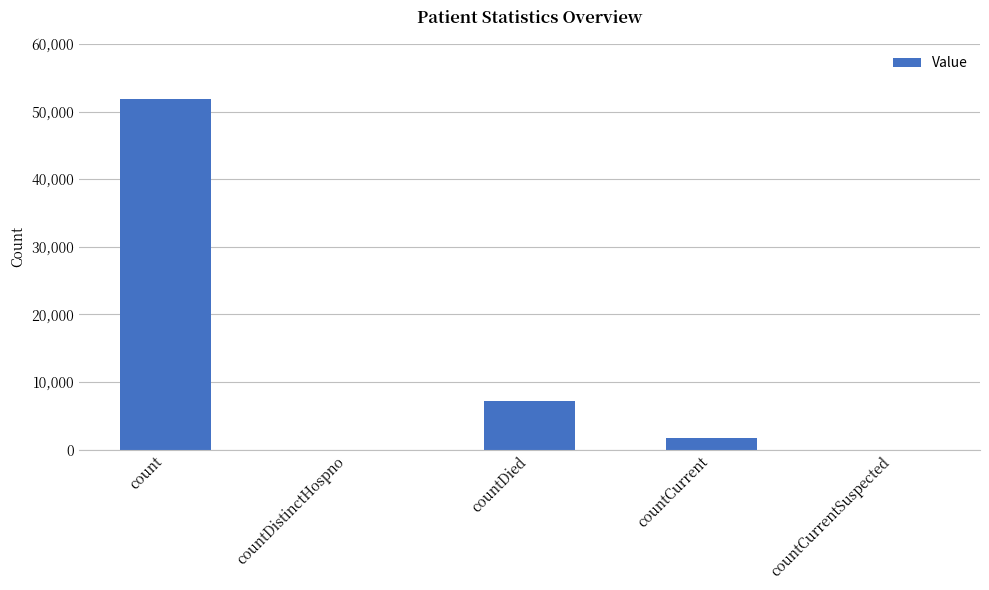

What is the difference between the values at count and countDied?

44631